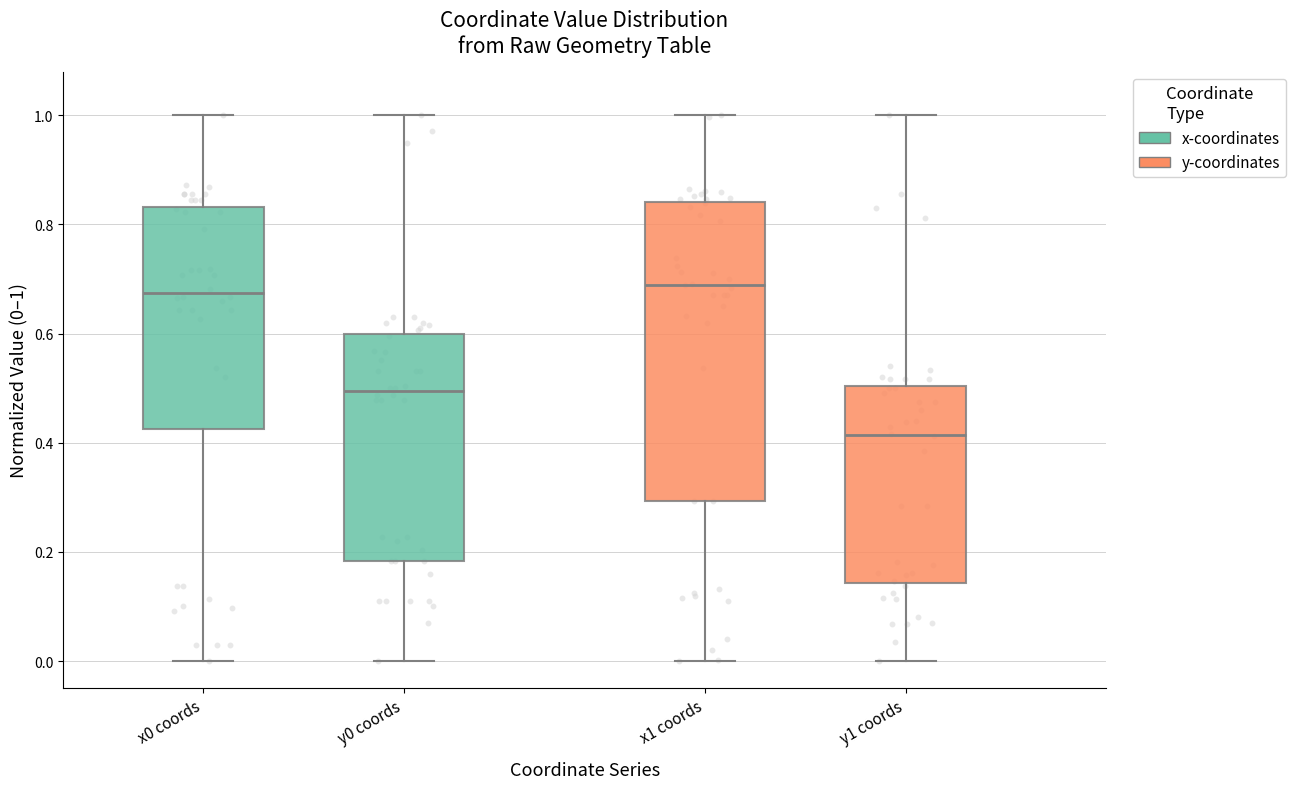

Reading left to right, read every box against the y-axis: the position of its median line, the range the box covers, and the ends of its whiskers. The values are not printed on the chart, so give them approximately, as read against the axis.

x0 coords: median 0.68, box 0.42 to 0.84, whiskers 0.00 to 1.00
y0 coords: median 0.50, box 0.18 to 0.60, whiskers 0.00 to 1.00
x1 coords: median 0.68, box 0.30 to 0.84, whiskers 0.00 to 1.00
y1 coords: median 0.42, box 0.14 to 0.50, whiskers 0.00 to 1.00